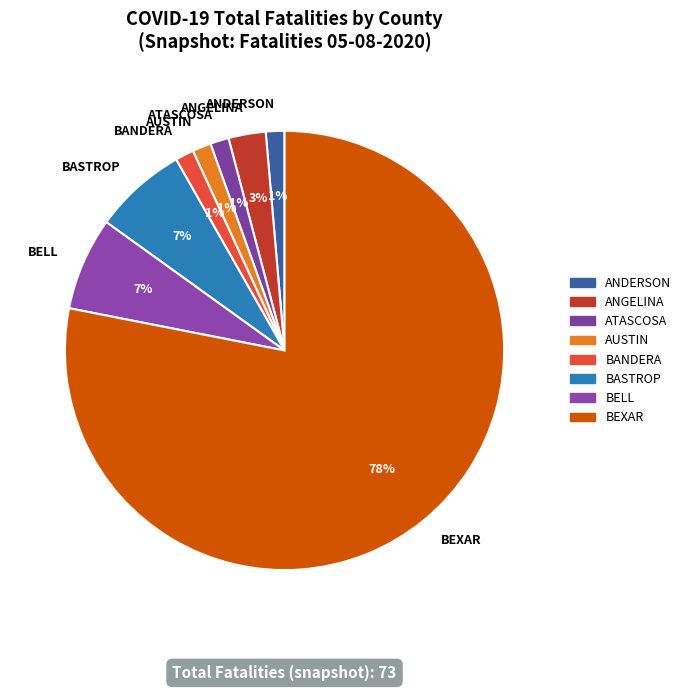

Do BASTROP and ATASCOSA together represent more than half of the pie?

No